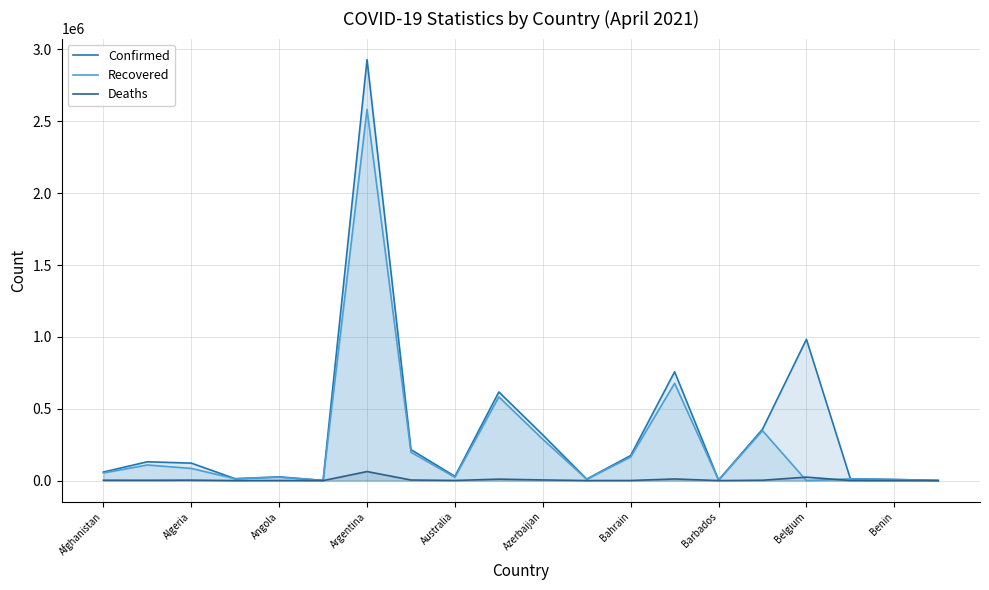

What is the maximum value shown in the chart?

2928890